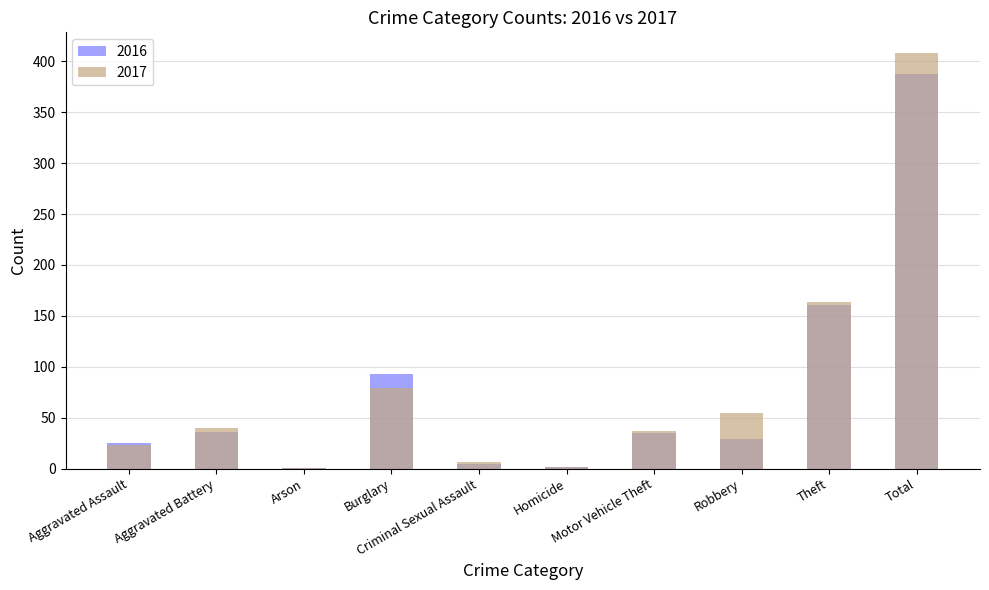

The value of 2017 at Robbery is 37. True or false?

False